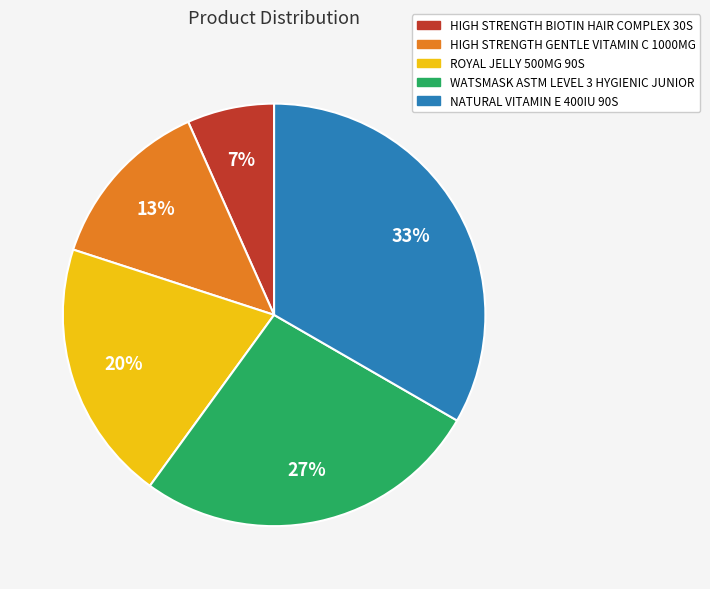

Is the sum of HIGH STRENGTH GENTLE VITAMIN C 1000MG and NATURAL VITAMIN E 400IU 90S greater than half?

No